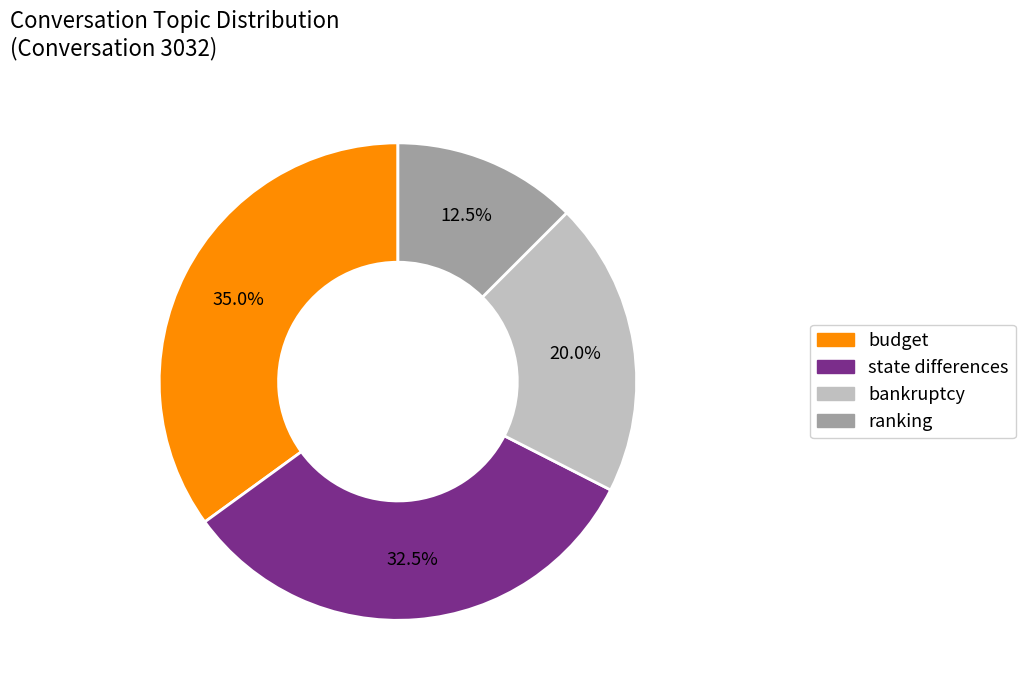

Does any single category account for the majority?

No